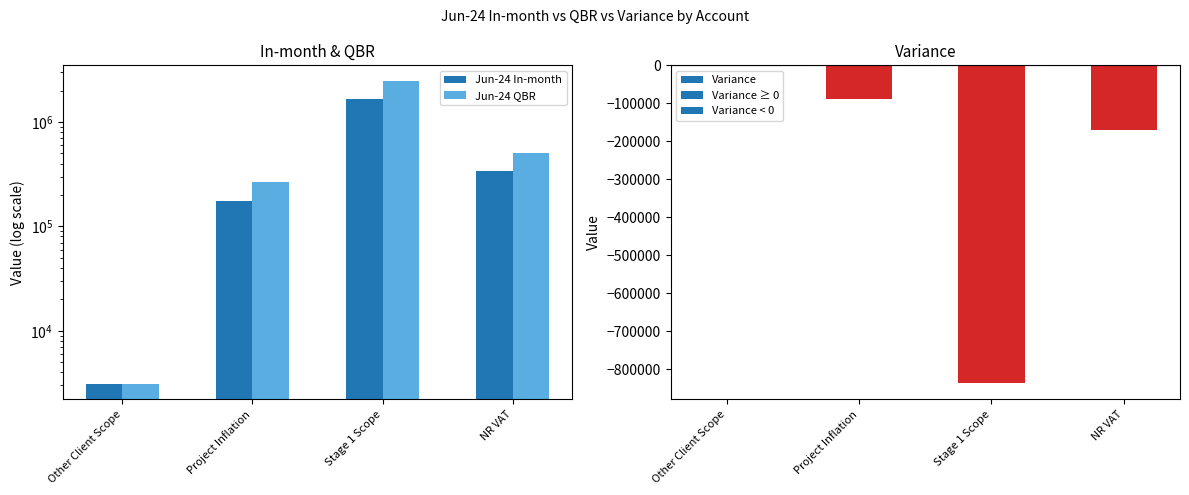

What is the difference between the Jun-24 In-month values at NR VAT and Other Client Scope?

335198.3